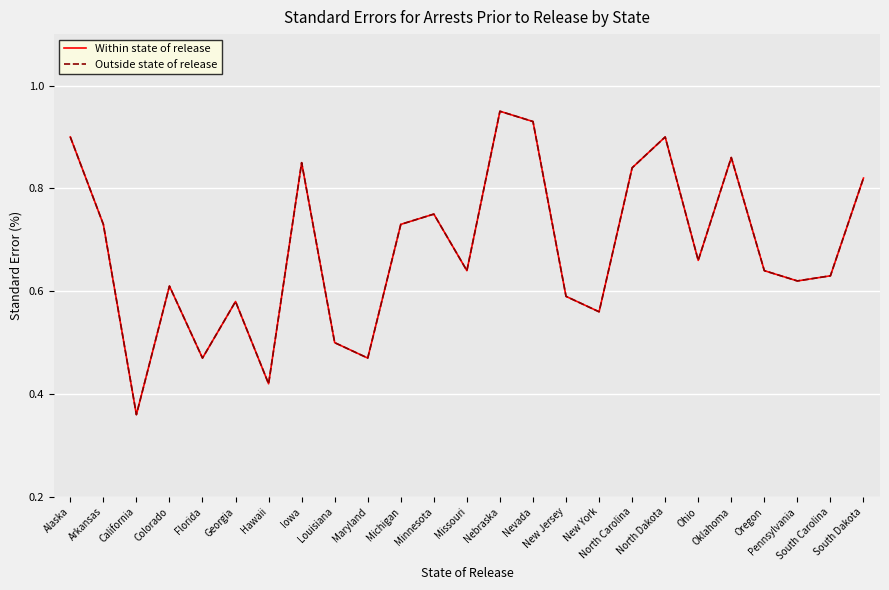

Is this an area chart (filled region under the line)?

No